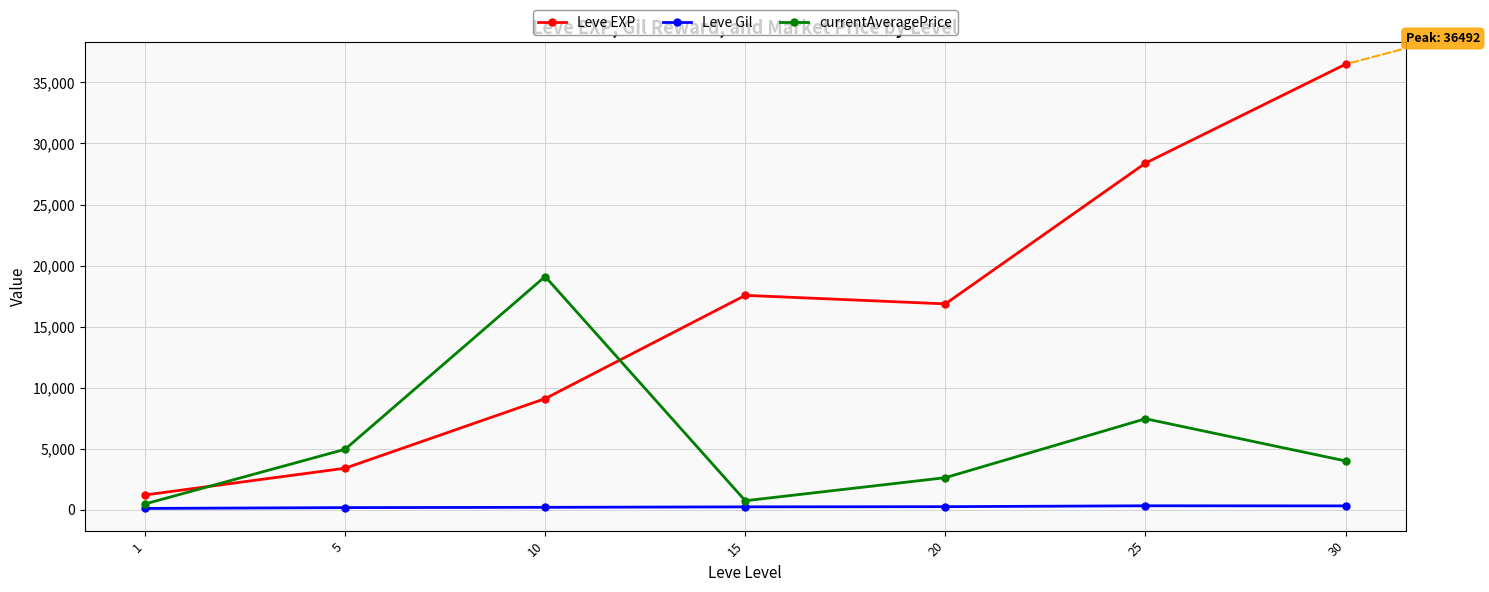

Rank the series by their average value, from lowest to highest.

Leve Gil, currentAveragePrice, Leve EXP